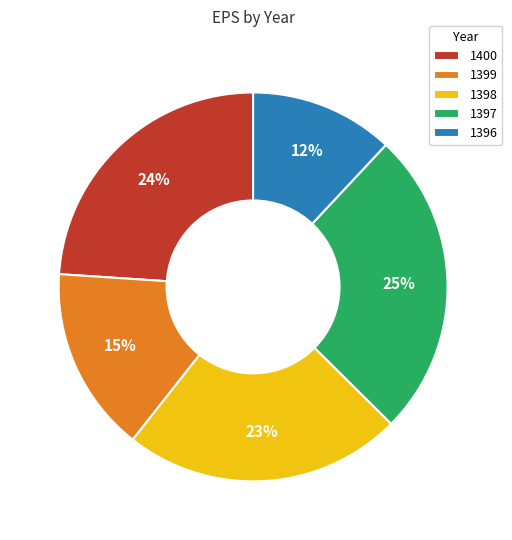

How many segments does this pie chart have?

5